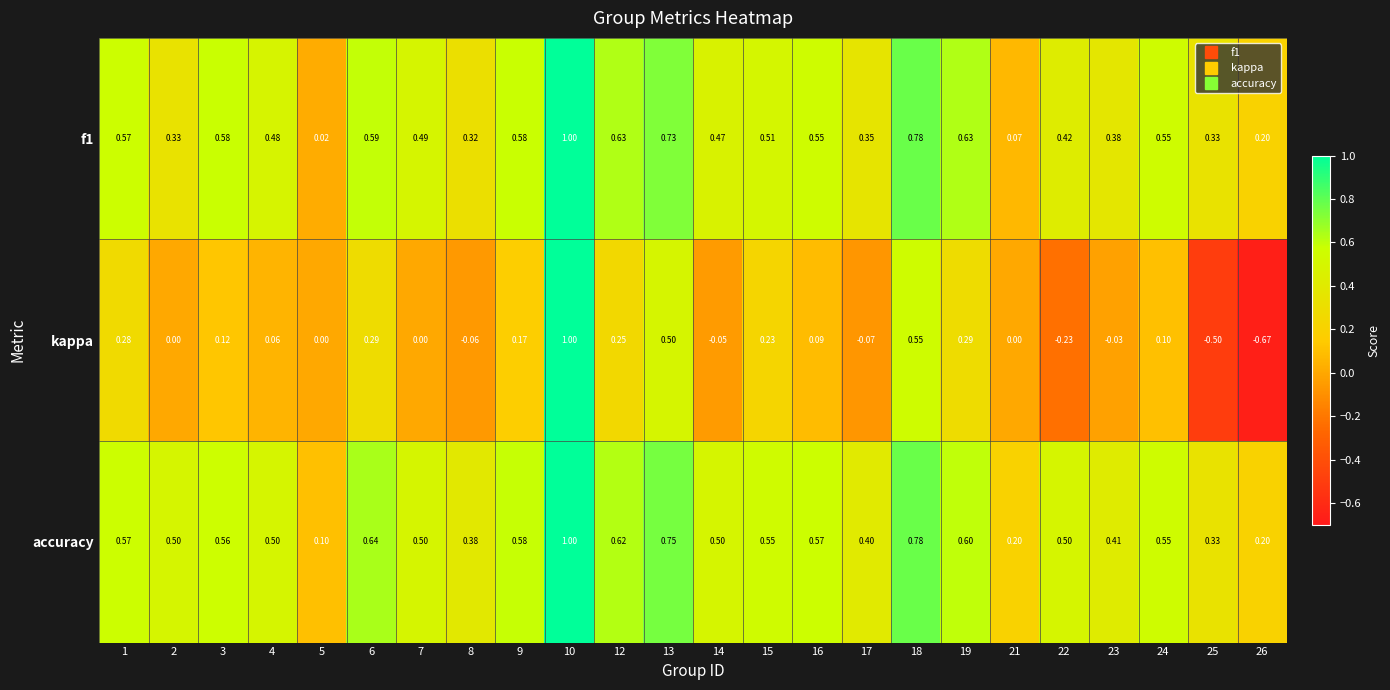

Which series has the largest range (max minus min)?

kappa